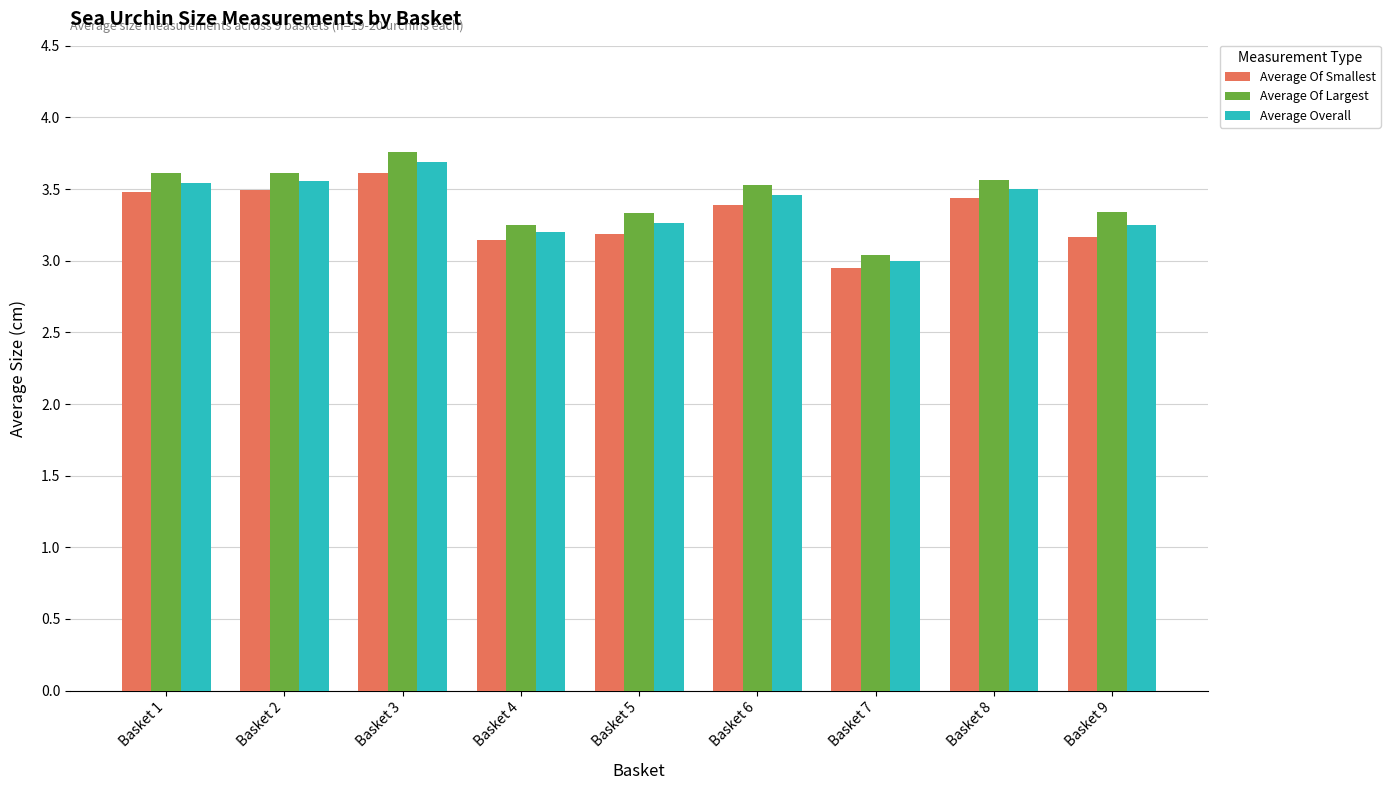

Which series changed the most between Basket 4 and Basket 6?

Average Of Largest